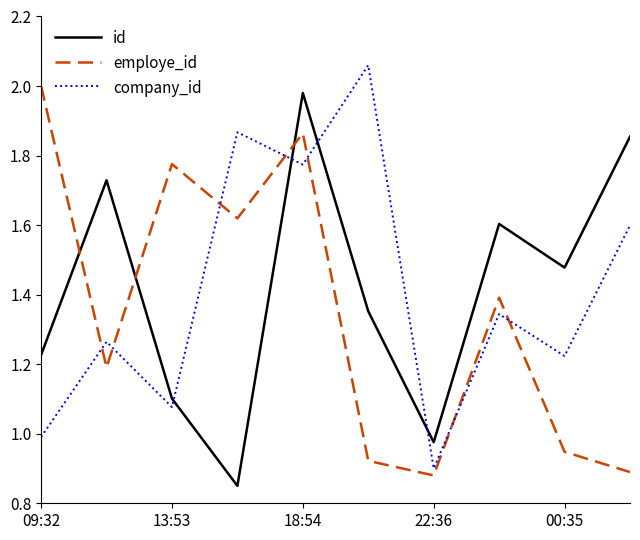

How many intersections are there between employe_id and id?

3